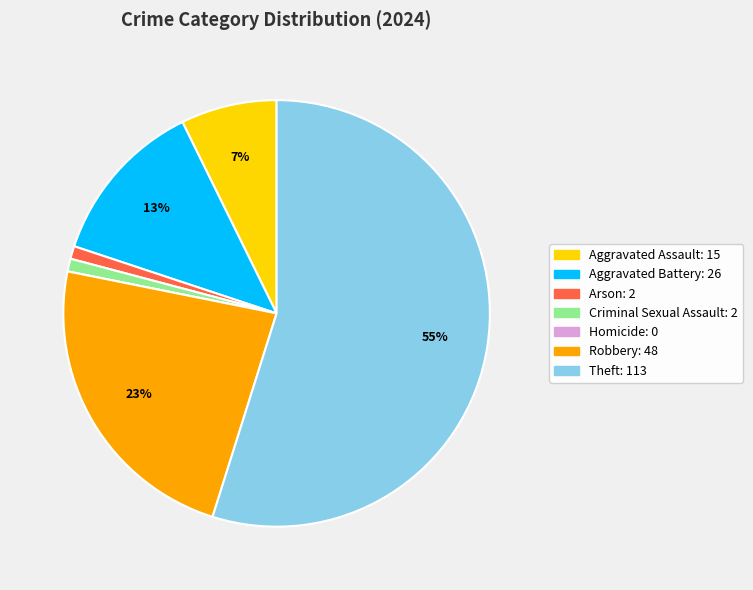

To the nearest percent, what is the difference between the largest and smallest slice percentages?

55%